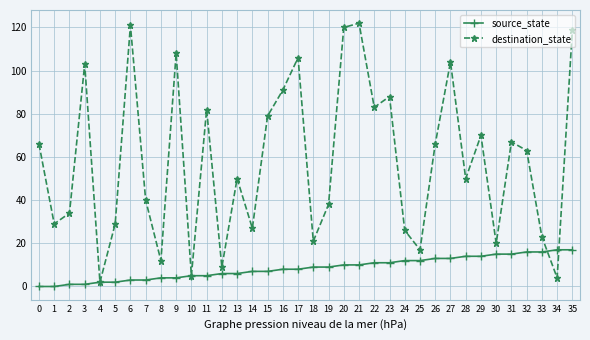

Between 22 and 29, which series saw the biggest shift?

destination_state